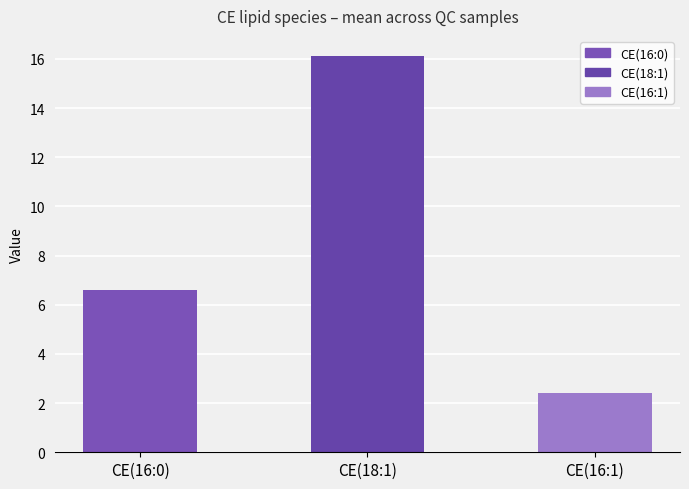

Rank the categories by value from highest to lowest.

CE(18:1), CE(16:0), CE(16:1)